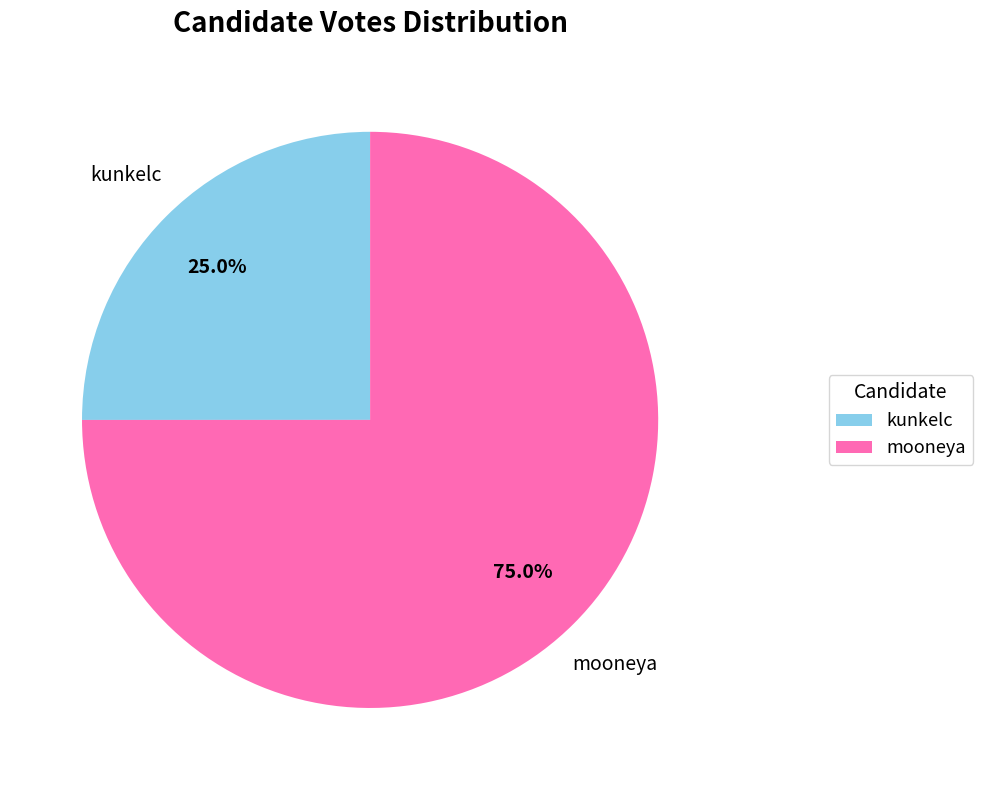

Does any single category account for the majority?

Yes